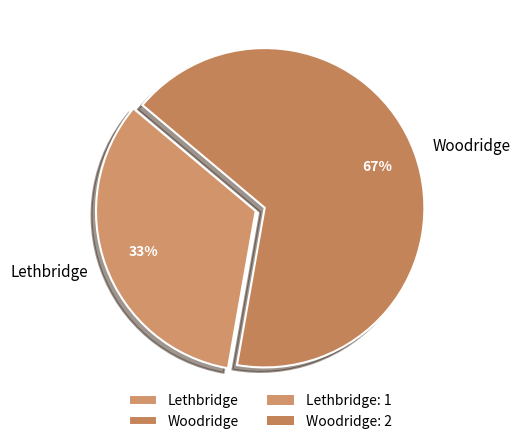

Which category has the biggest portion of the pie?

Woodridge